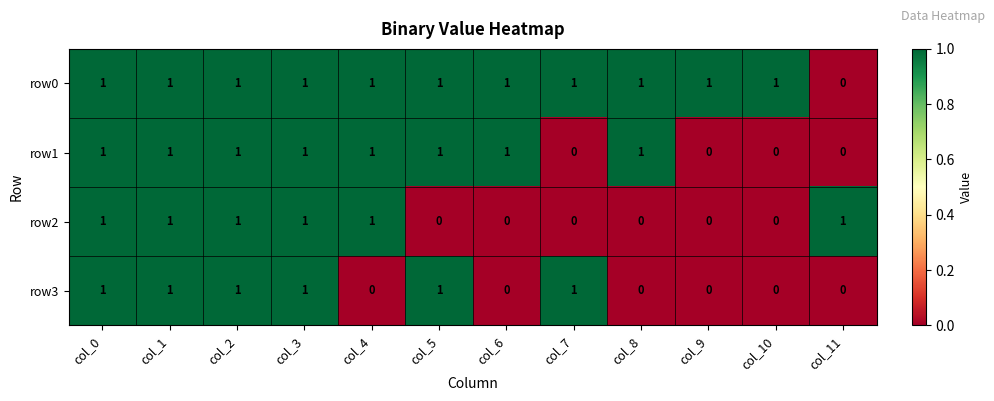

At how many categories does at least one series exceed 0?

12